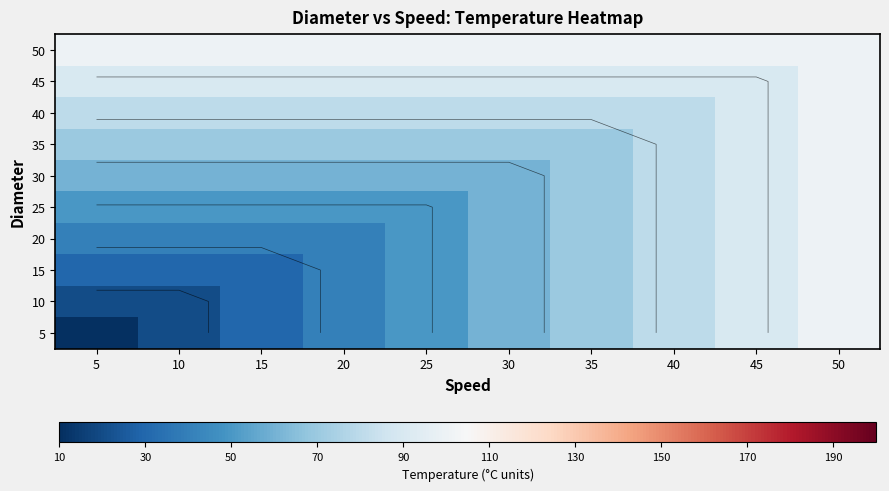

Count the number of data series in this chart.

10